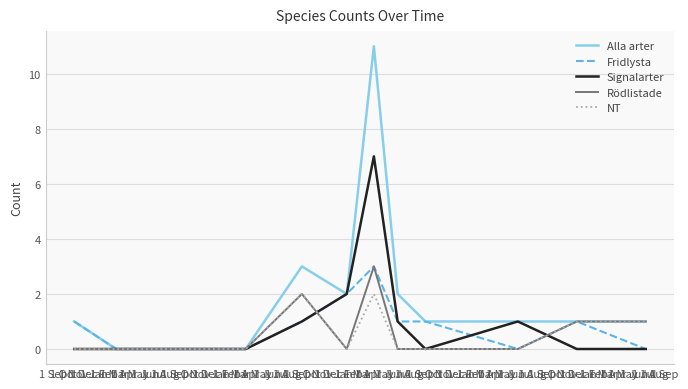

At which category is the sum across all series the highest?

1 Nov